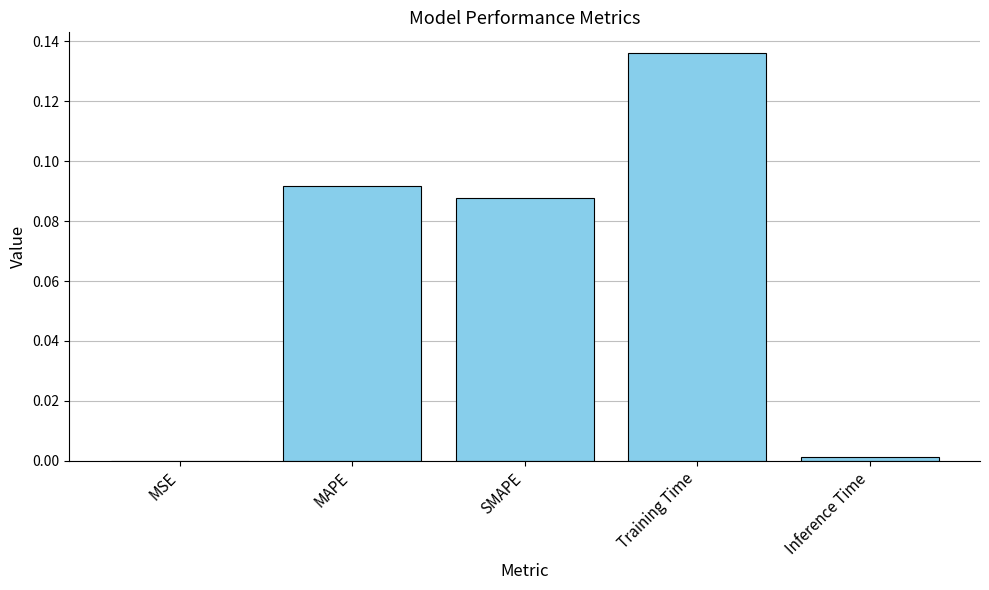

Is it true that the value at Inference Time is 0.0?

True